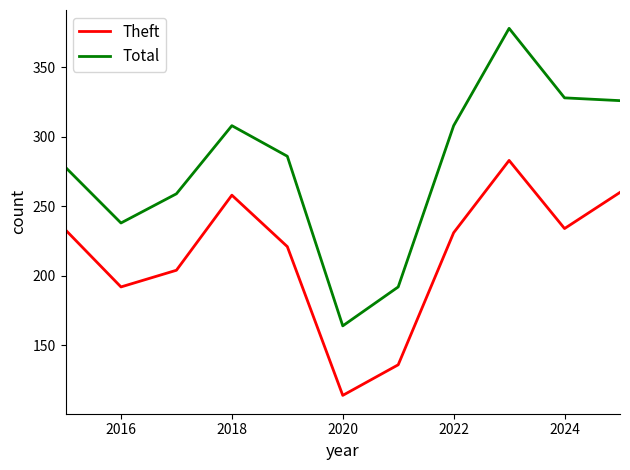

What is the highest value of the Total series?

378